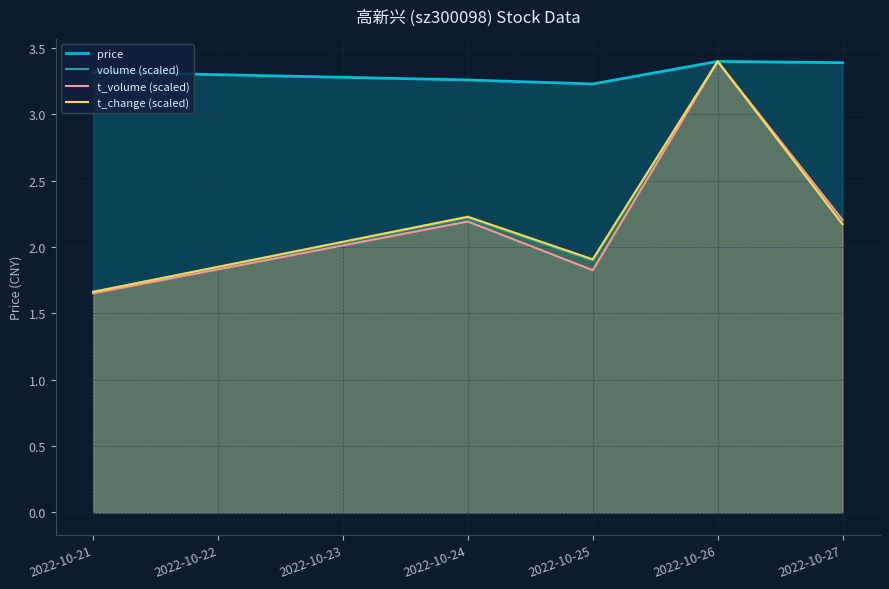

Where does the t_change (scaled) series first go above 2?

2022-10-24